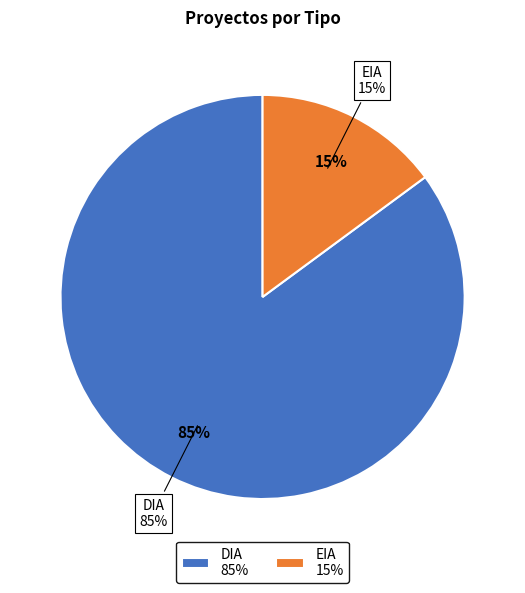

What percentage is the DIA slice, to the nearest percent?

85%